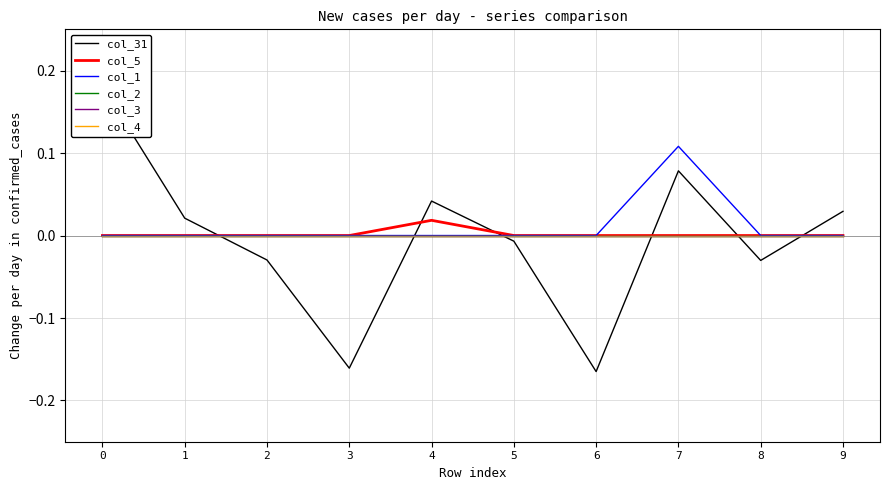

True or false: col_3 and col_1 intersect in this chart.

False